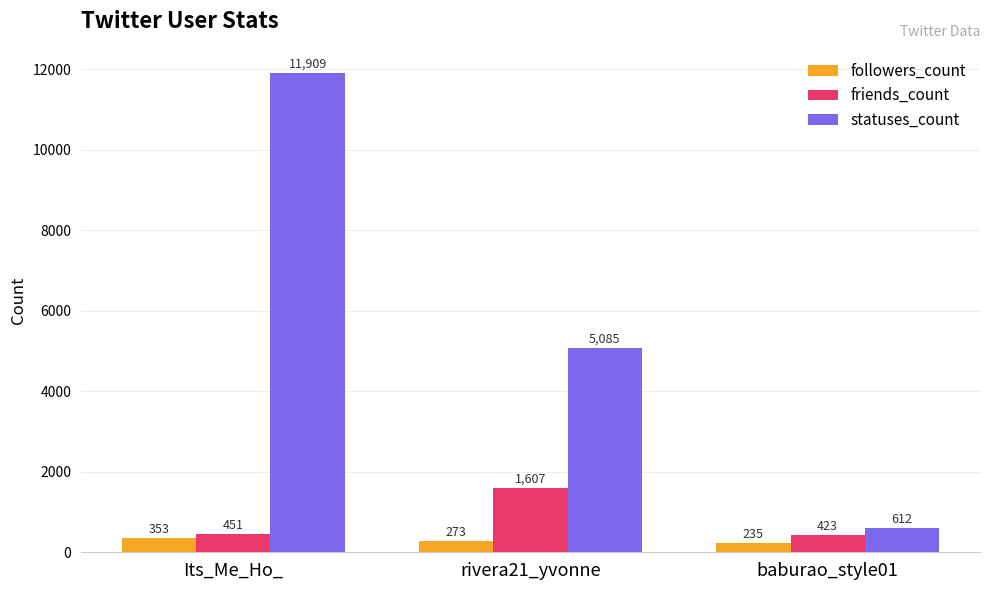

What is the label of the 1st bar from the left?

Its_Me_Ho_